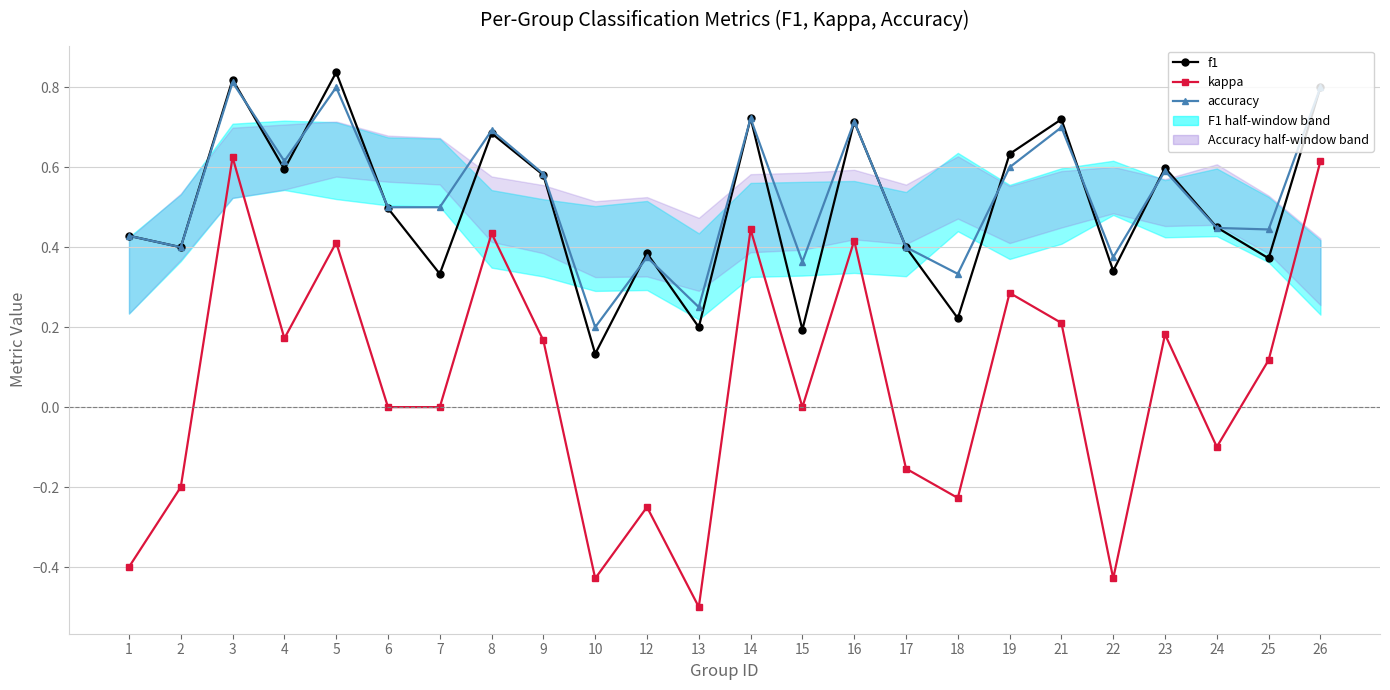

What is the approximate value of accuracy at 7?

0.5